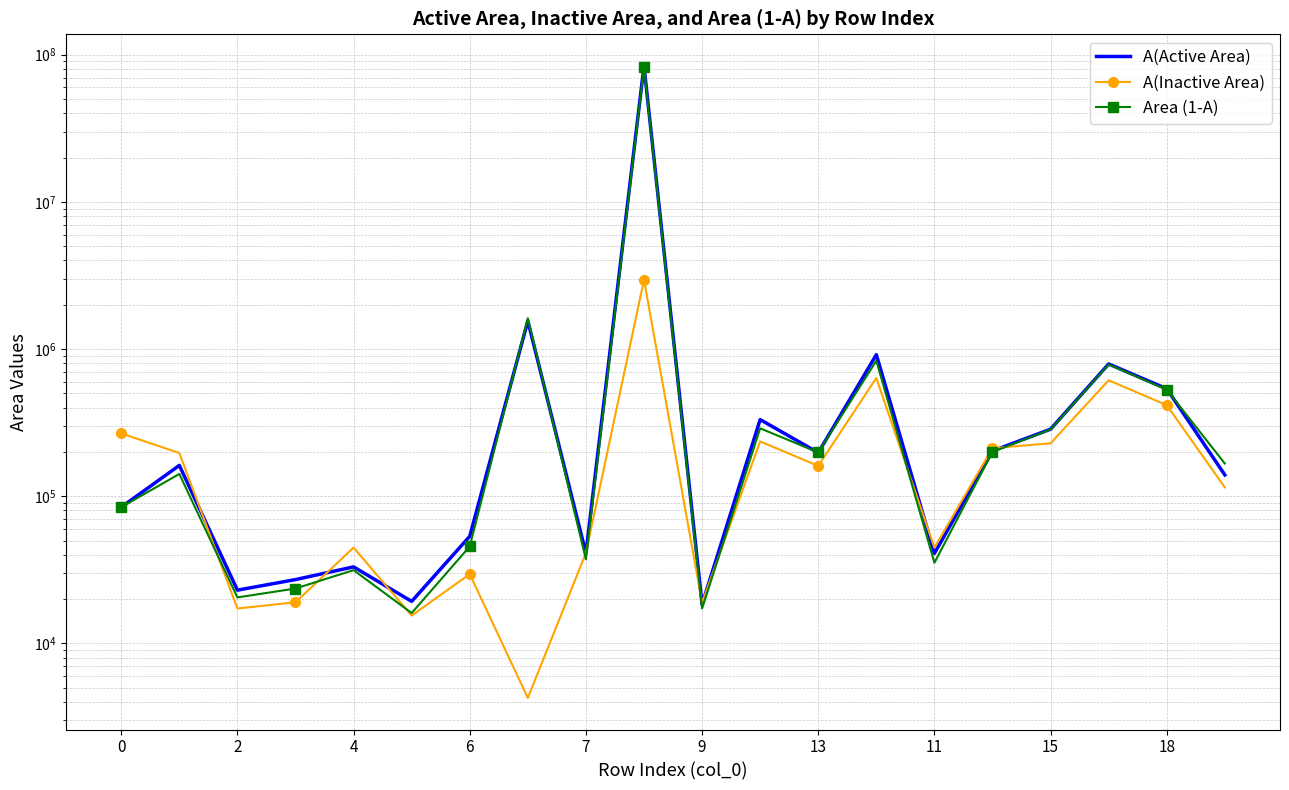

What is the smallest value displayed?

4259.2